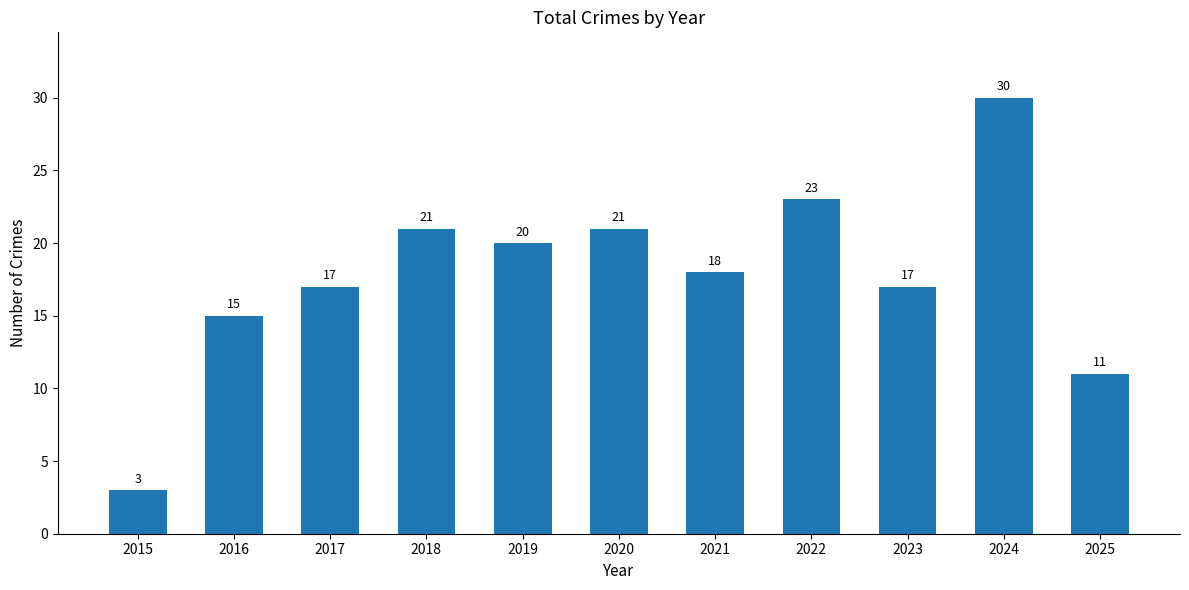

At which label is the value closest to 16?

2016